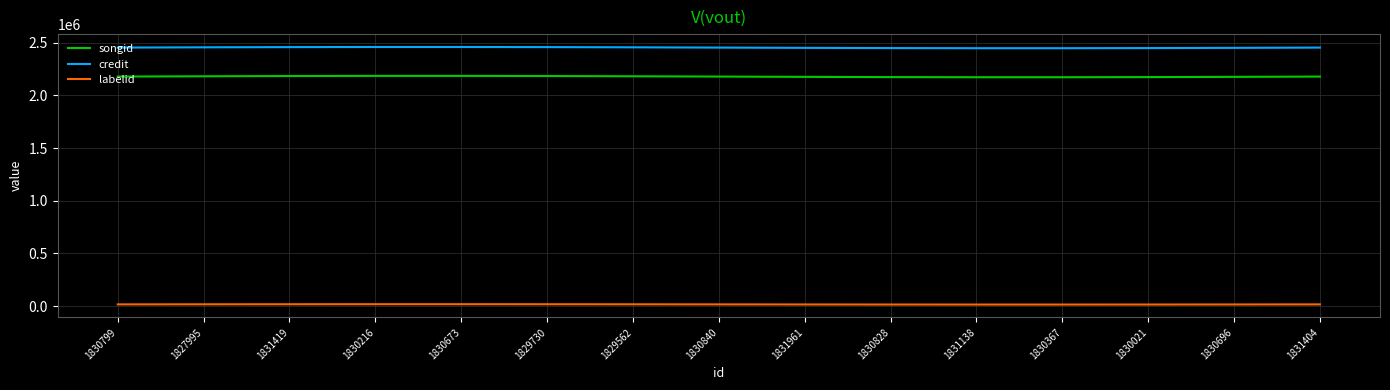

True or false: songid and labelid cross at least once.

False